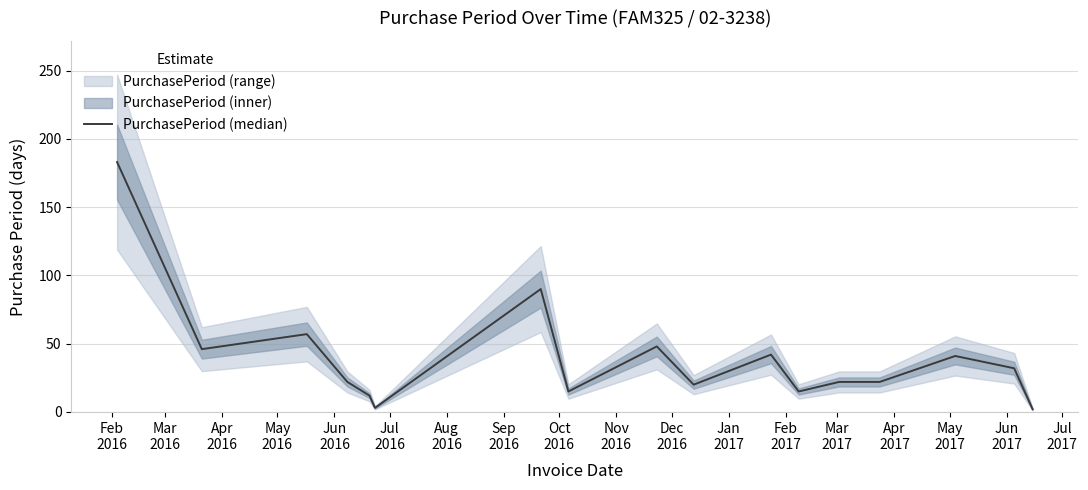

What is the label of the 5th point from the right?

Mar
2017